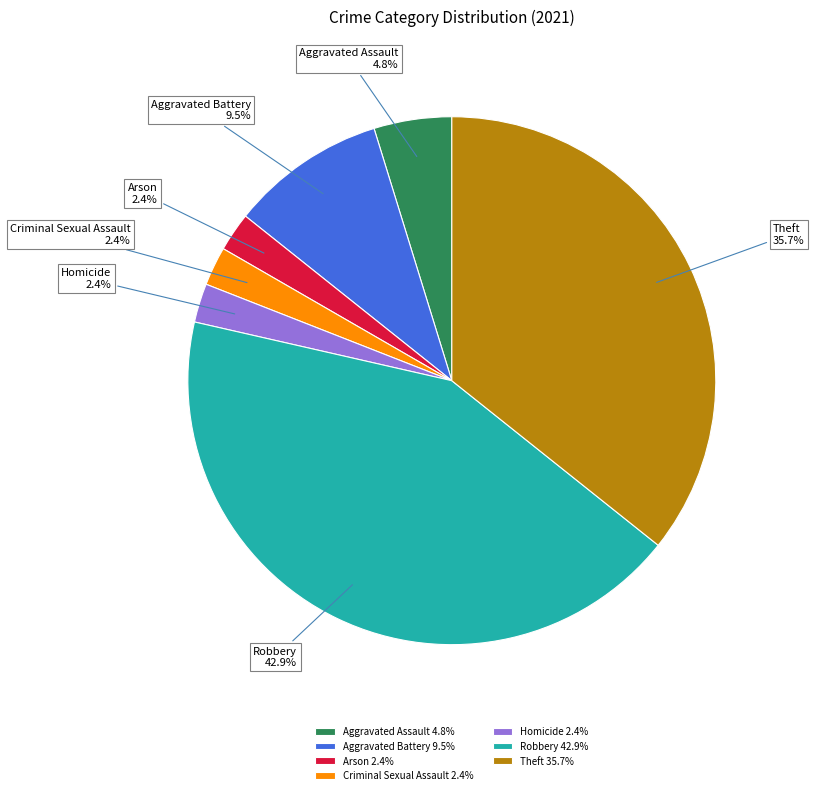

Count the number of slices in the pie.

7